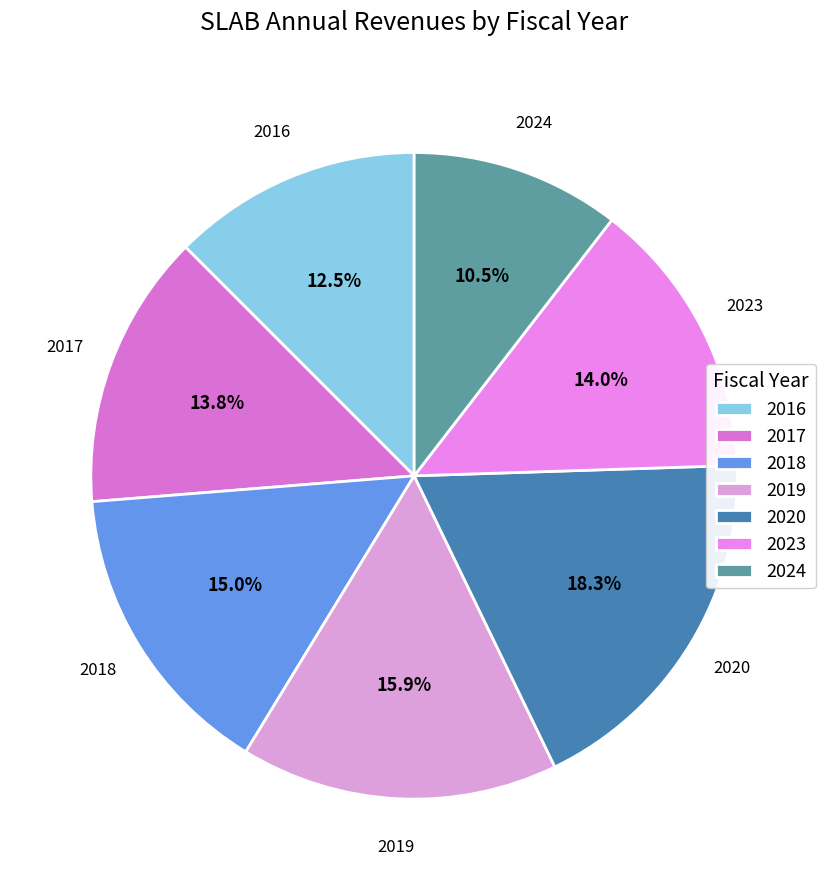

Do 2023 and 2019 together represent more than half of the pie?

No